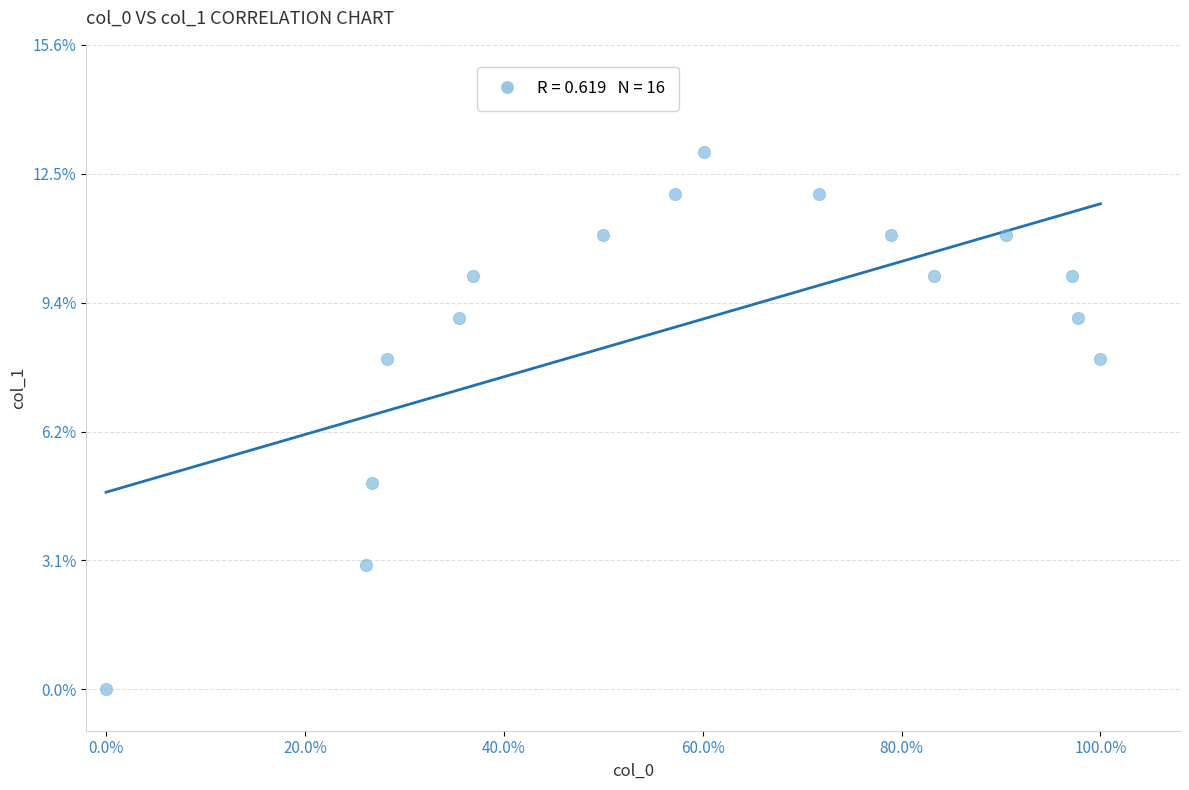

What Y value in the scatter plot is closest to 6?

5